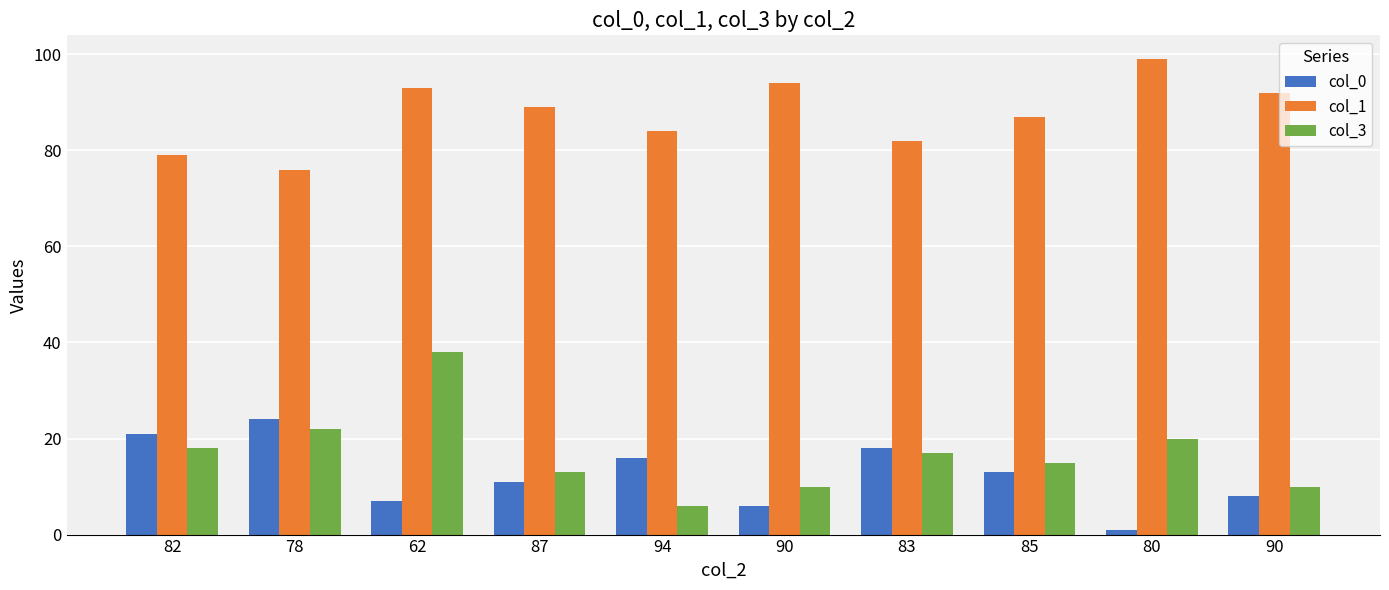

What are all the series names shown in the legend?

col_0, col_1, col_3